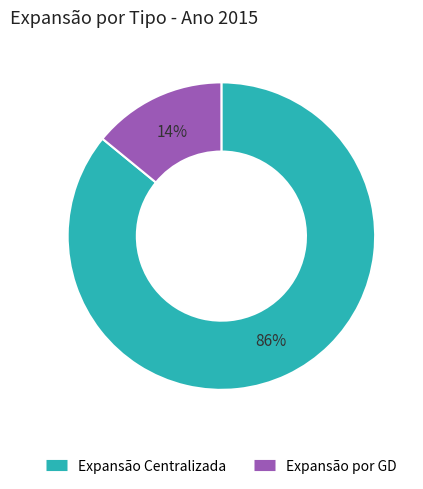

Does Expansão Centralizada account for over 50% of the chart?

Yes